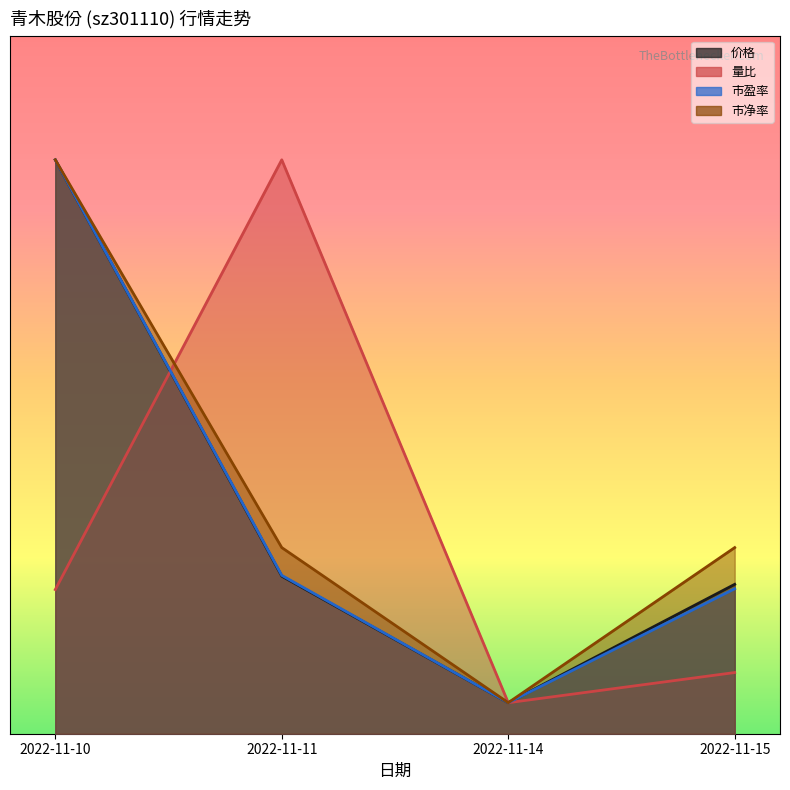

The value of 量比 at 2022-11-15 is 3.9. True or false?

True